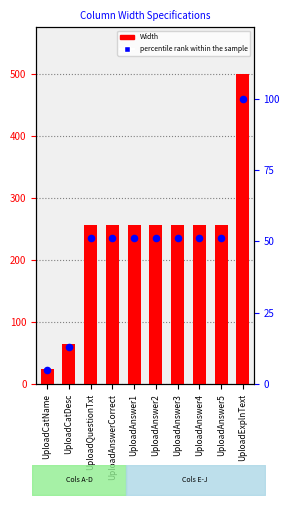

What is the total value across all series at UploadCatDesc?

78.0